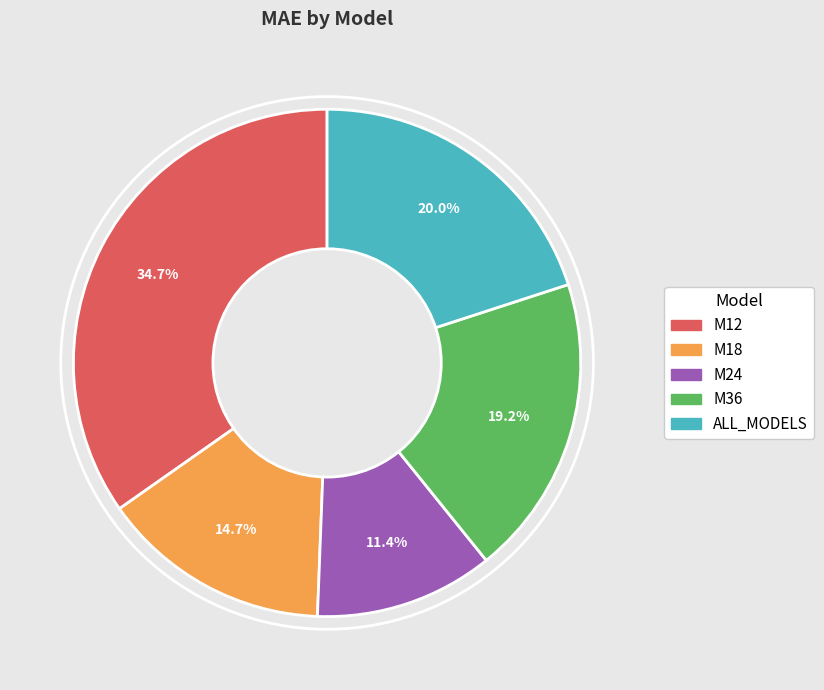

Is it true that M36 is 19% of the pie?

True